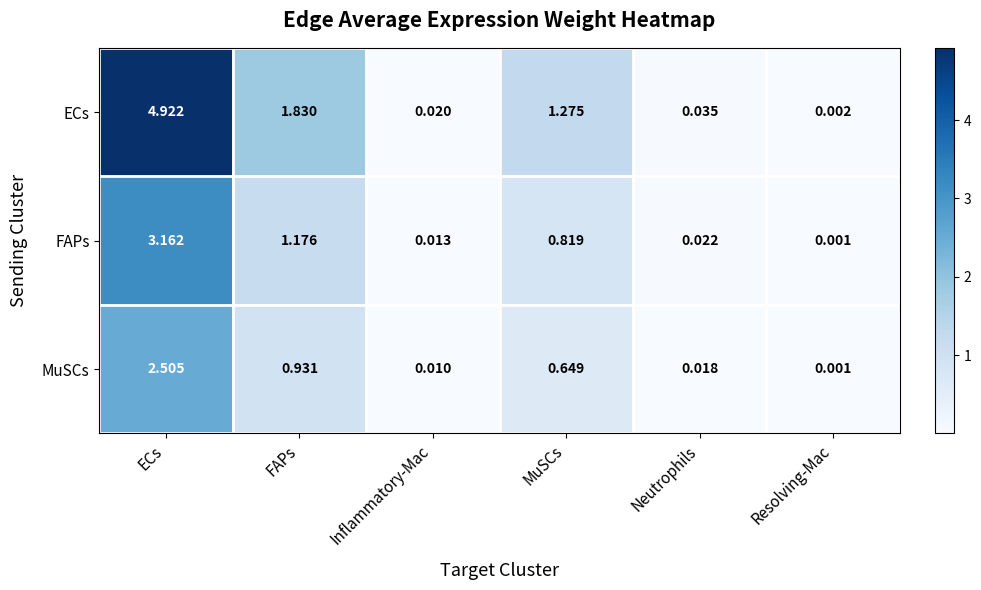

At which category does the chart reach its peak across all series?

ECs